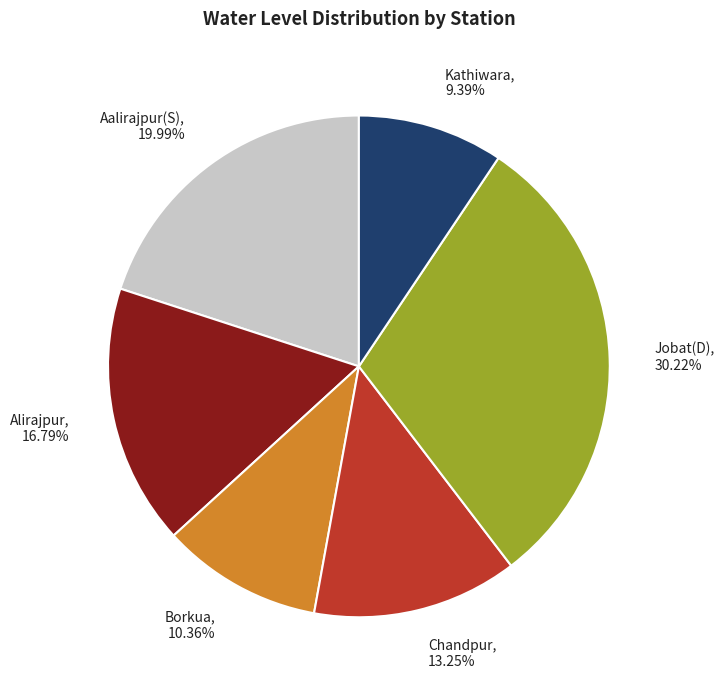

What percentage is the Alirajpur slice, to the nearest percent?

17%